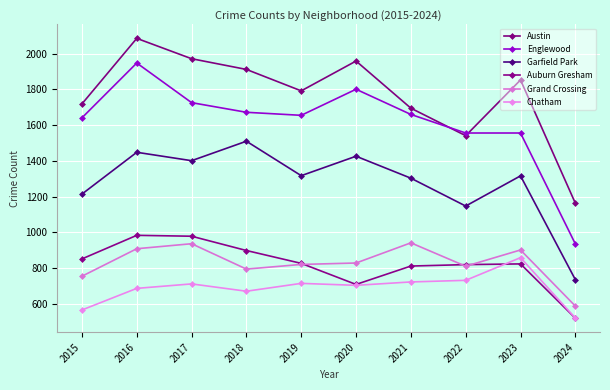

Rank the categories by Garfield Park value from lowest to highest.

2024, 2022, 2015, 2021, 2023, 2019, 2017, 2020, 2016, 2018